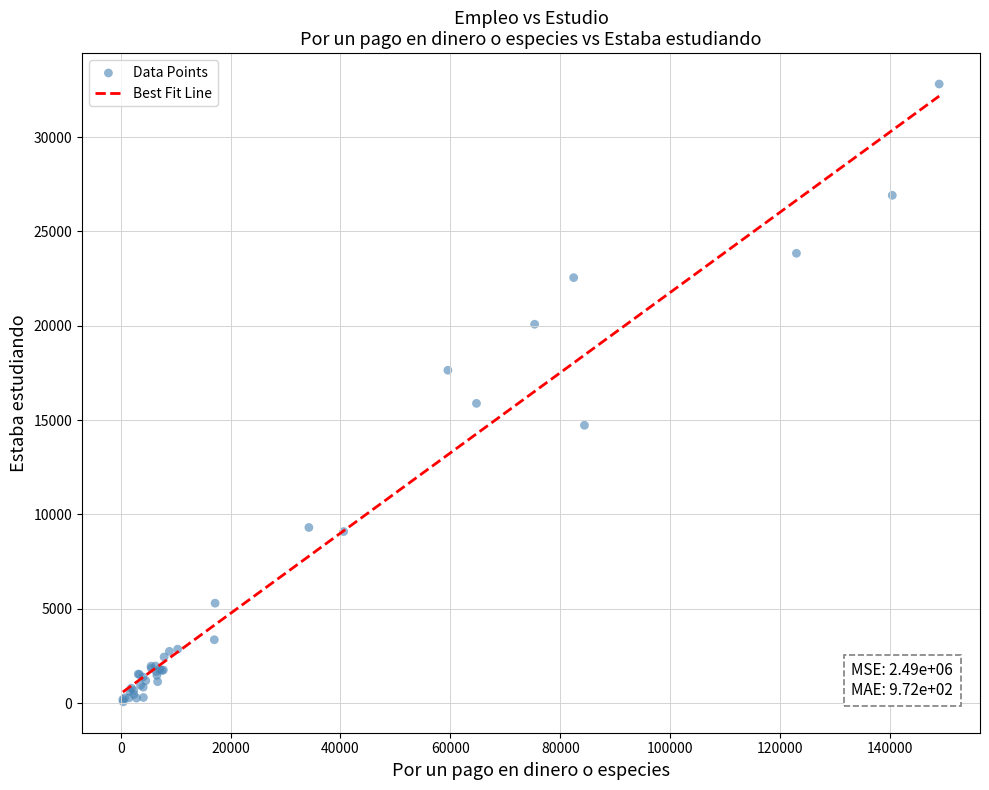

What Y value in the scatter plot is closest to 16440?

15887